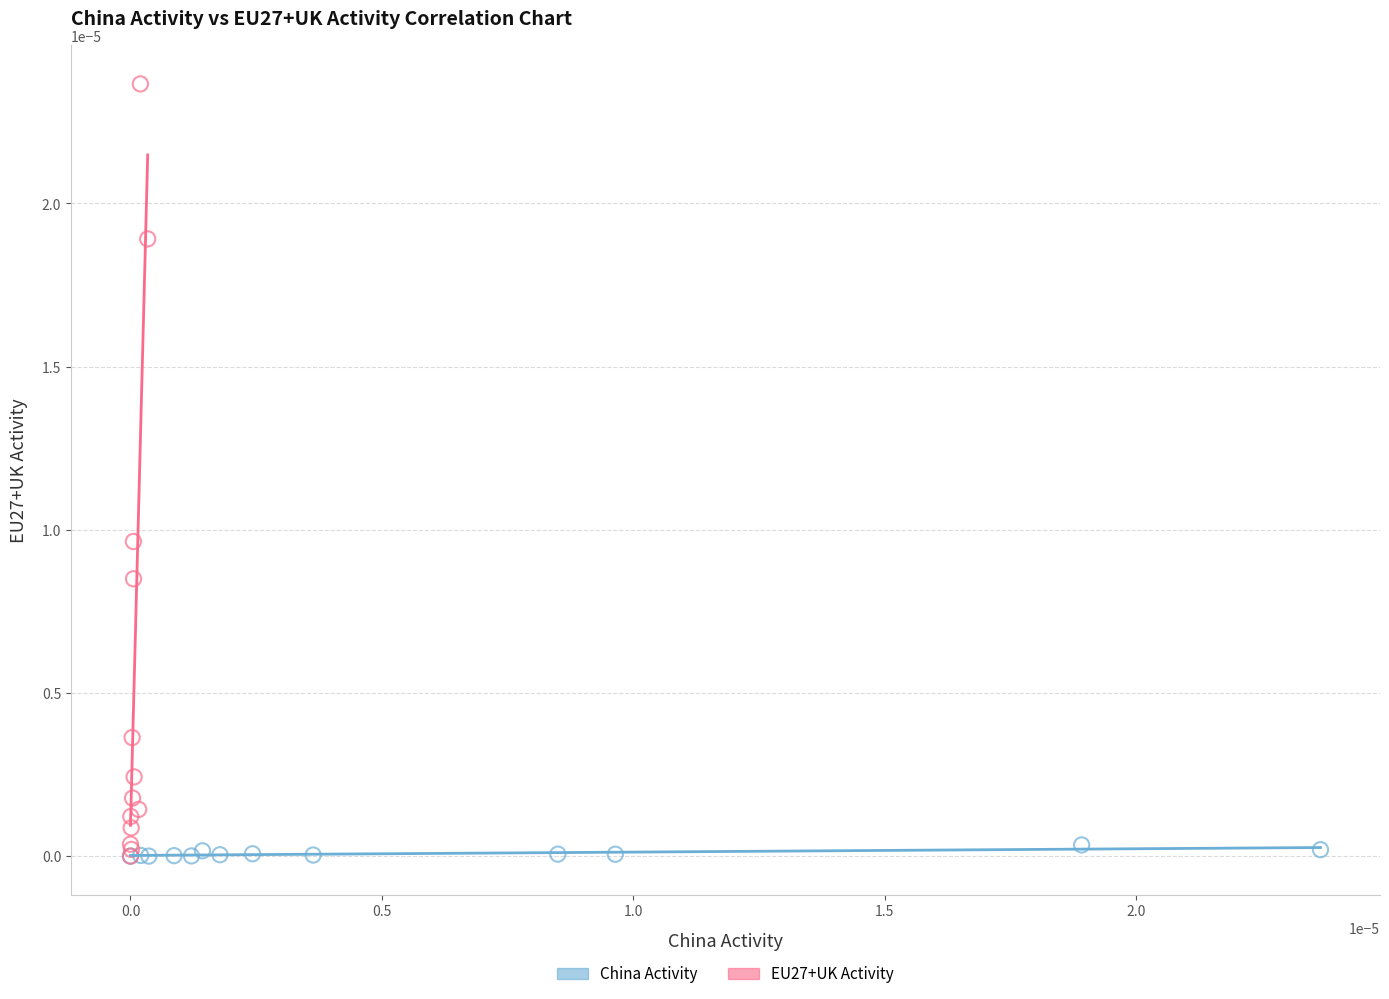

Which series contains the highest Y value?

EU27+UK Activity